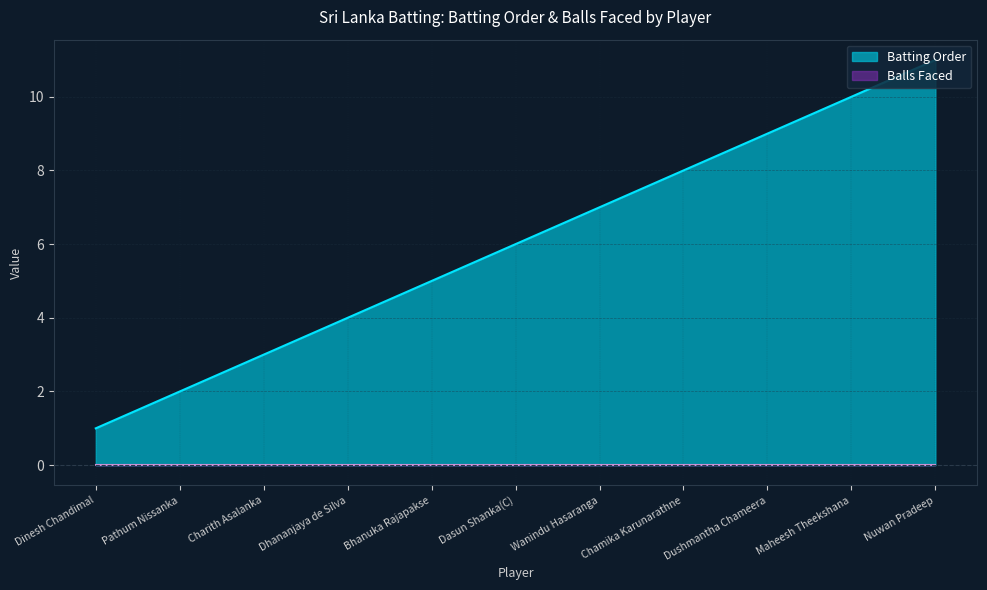

What is the average value?

6